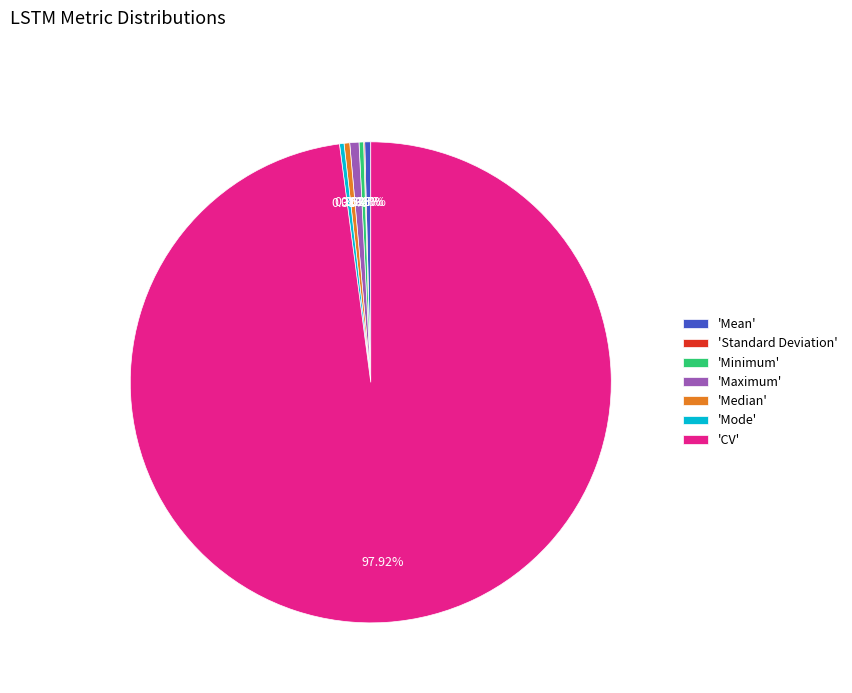

Does 'Maximum' represent more than half of the total?

No